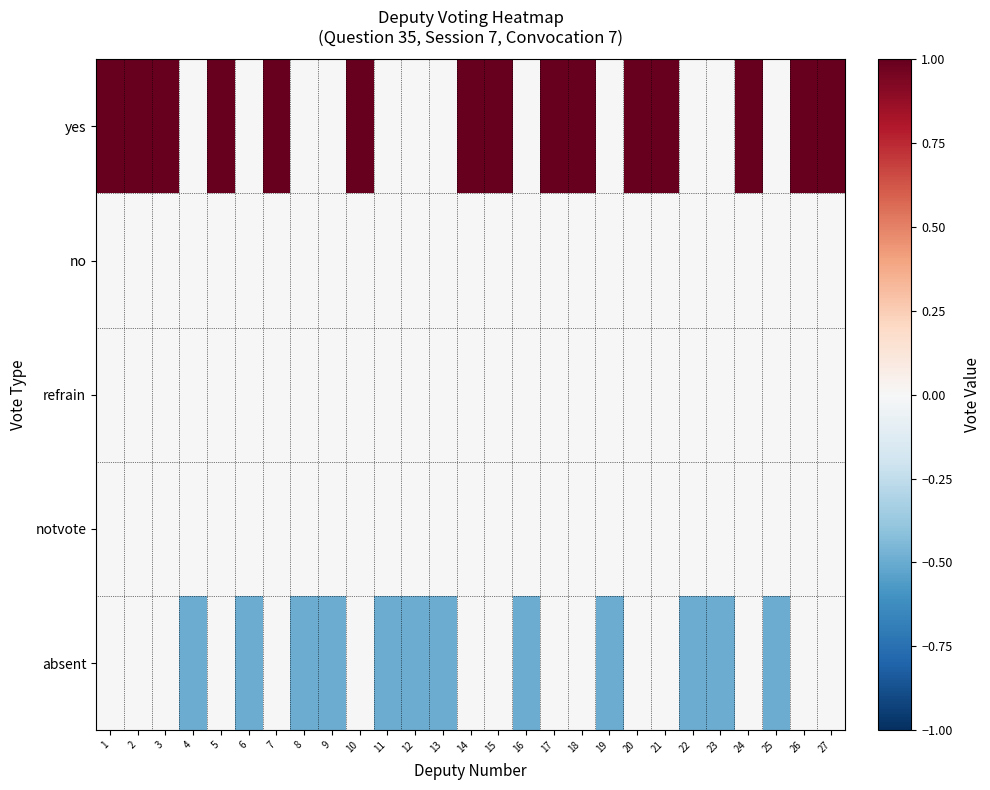

Which has a higher value, 16 or 14?

14